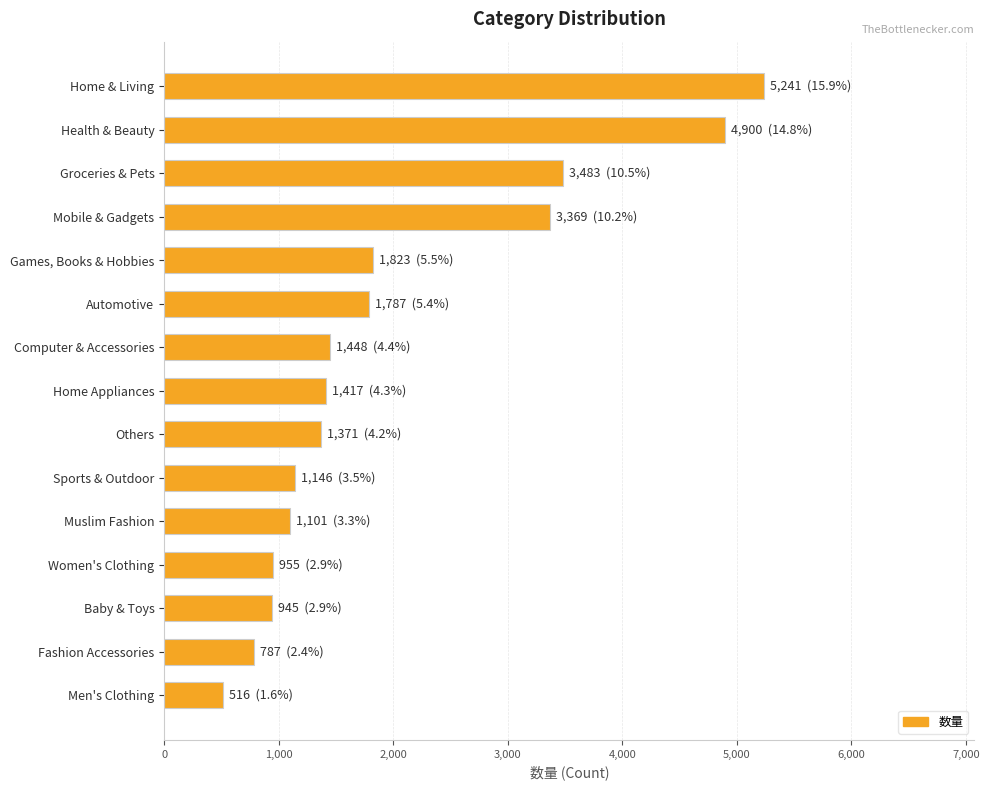

The value at Men's Clothing is 516. True or false?

True